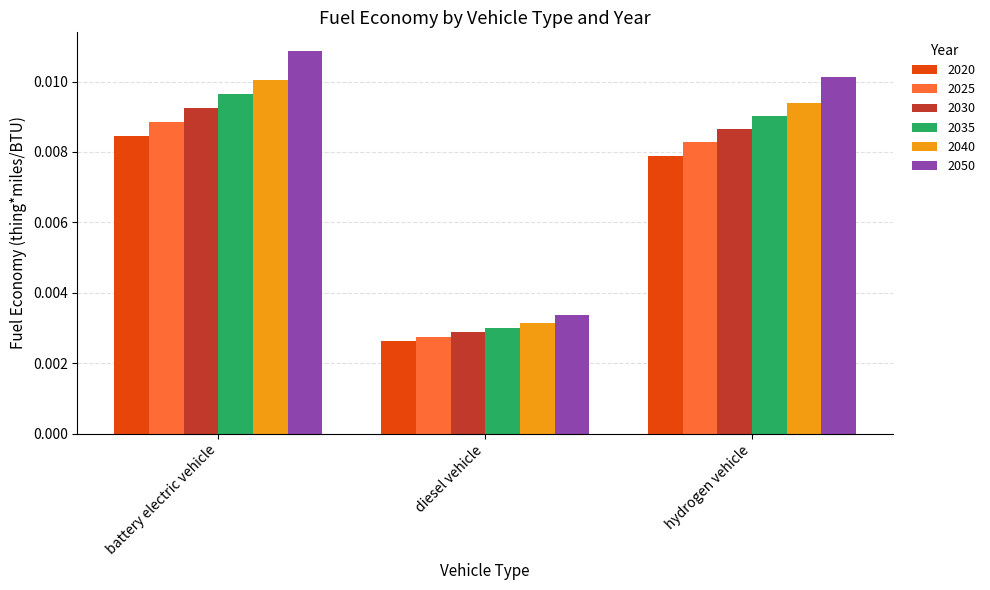

List the series in order of their overall mean, lowest first.

2020, 2025, 2030, 2035, 2040, 2050